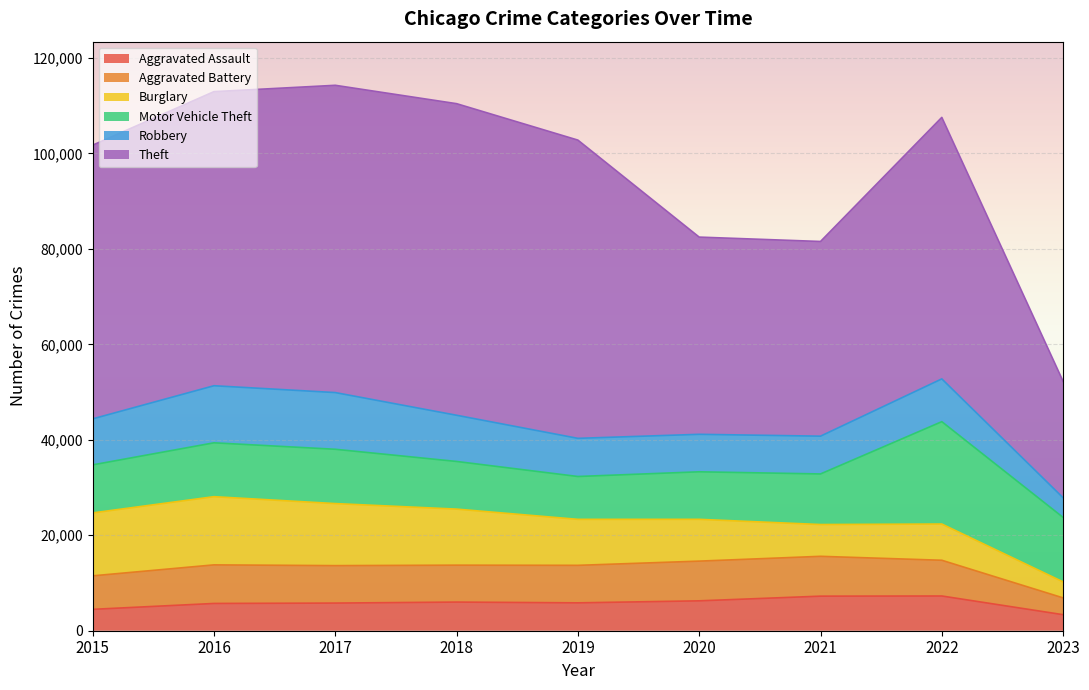

The Theft series shows 41320 at 2020. True or false?

True